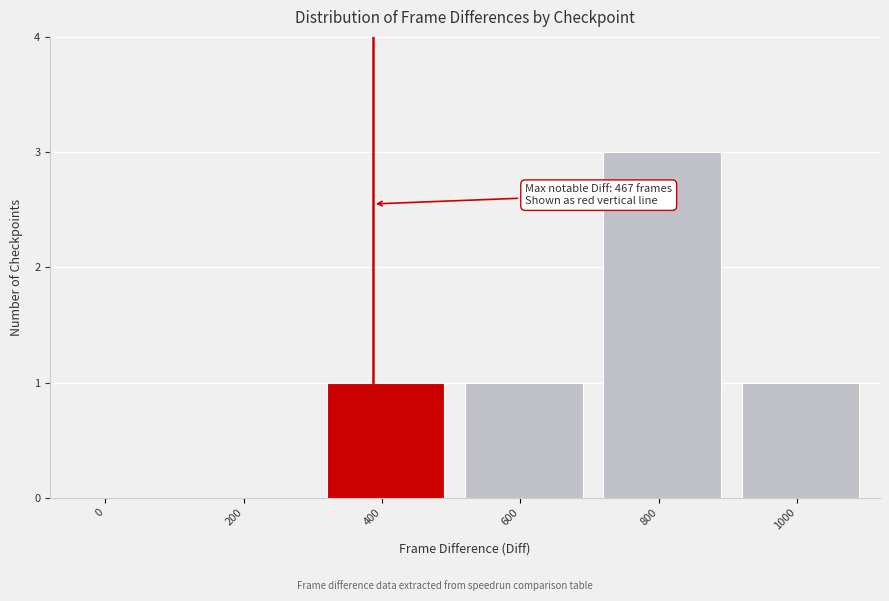

Reading left to right, transcribe all the data shown in this chart.

0=0	200=0	400=1	600=1	800=3	1000=1